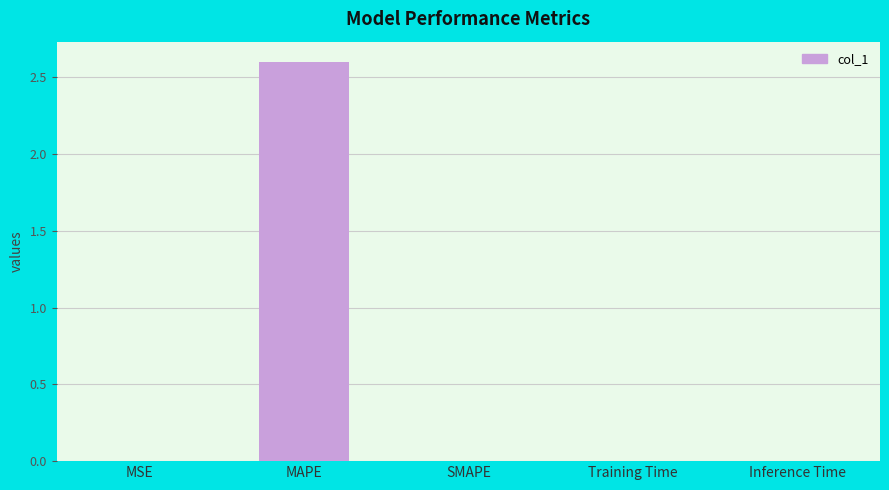

What is the greatest value displayed?

2.6